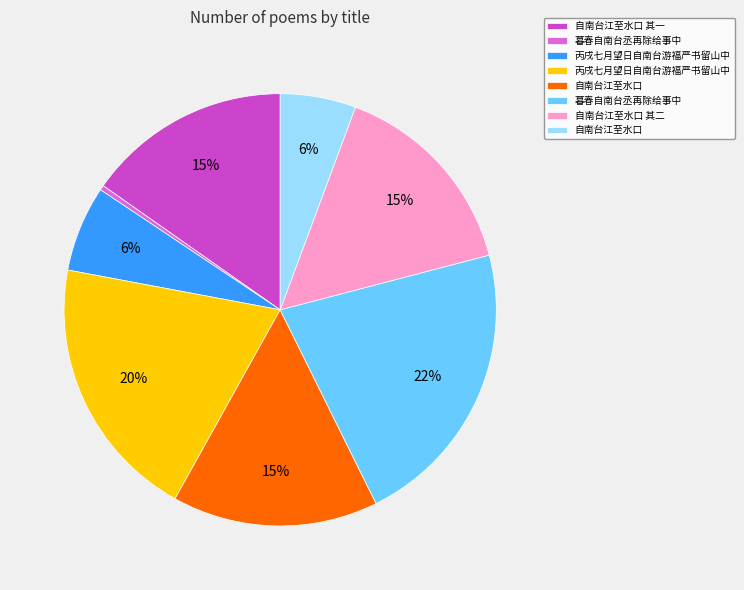

Is there a majority slice in this chart?

No